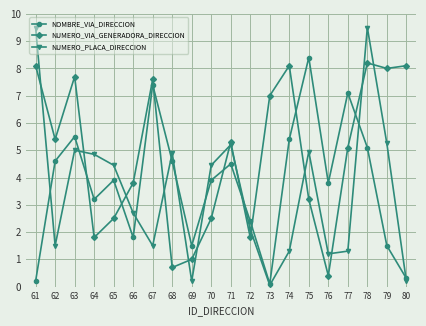

What is the sum of the NUMERO_PLACA_DIRECCION values at 69 and 65?

4.7